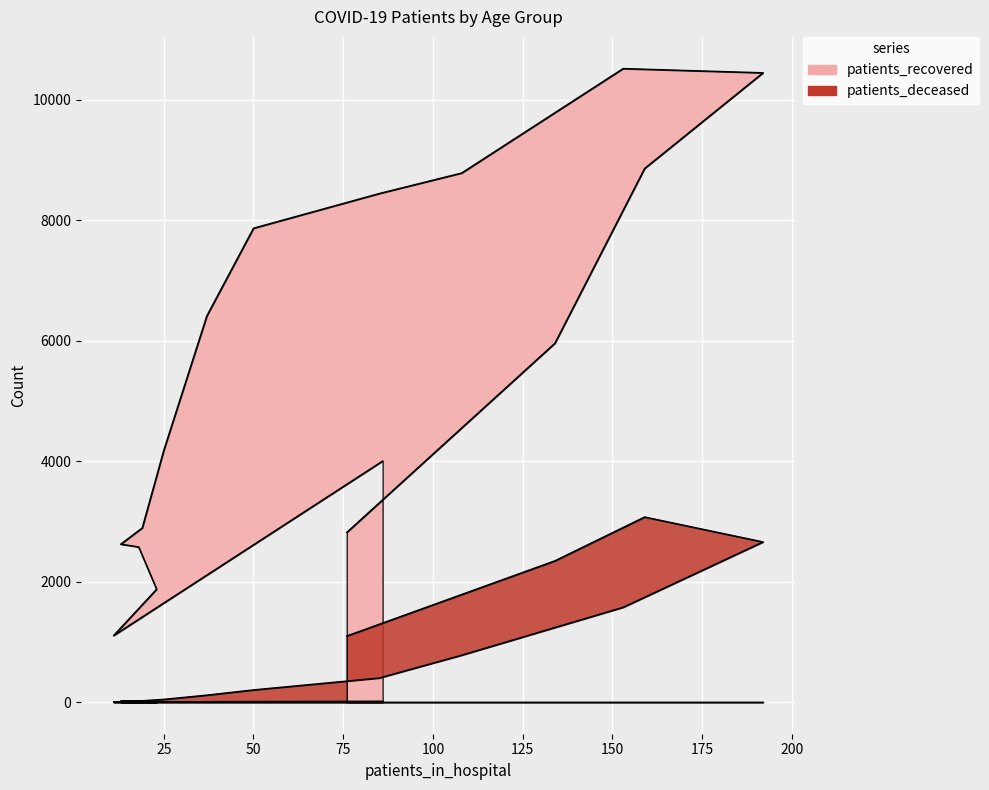

How many lines are shown in the chart?

2